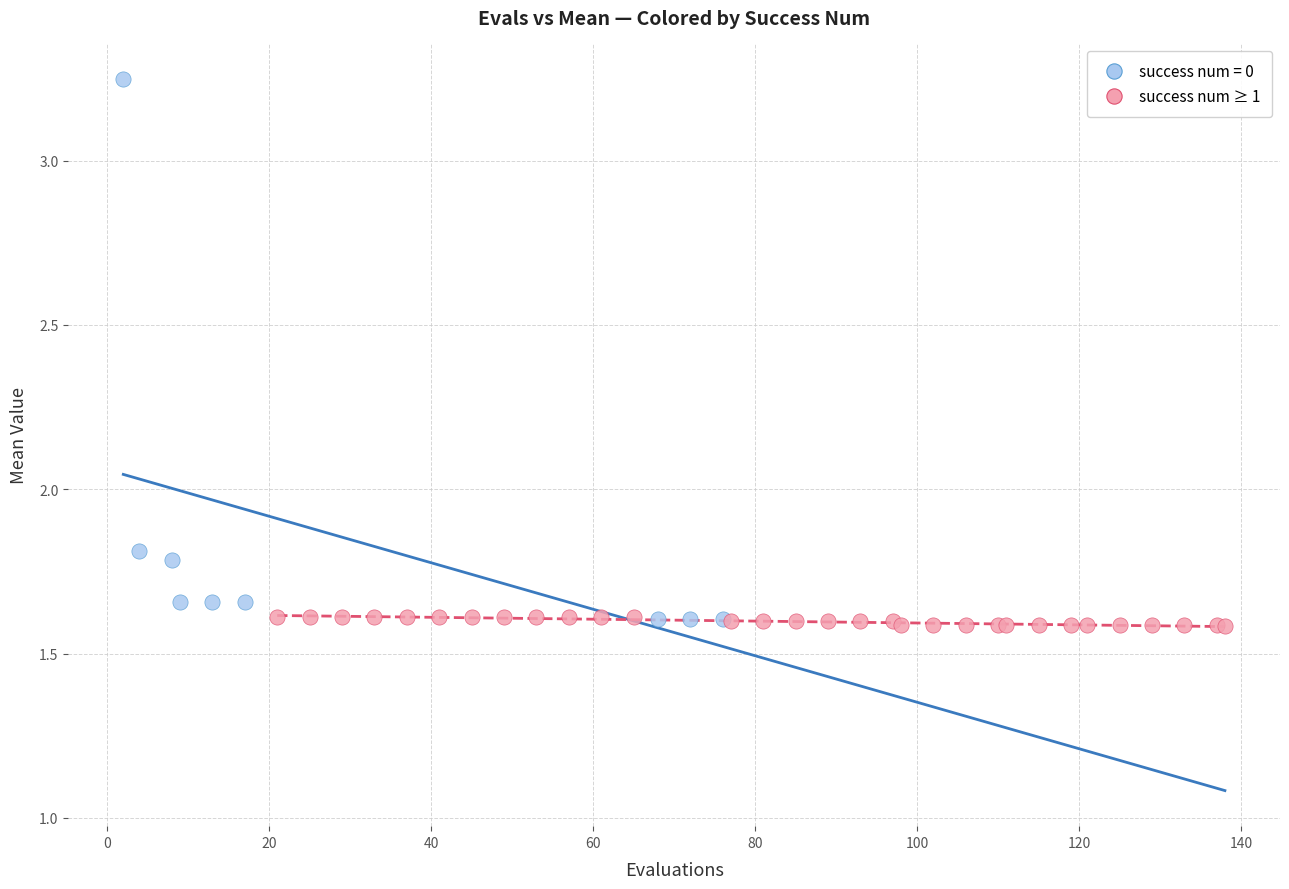

Which series contains the highest Y value?

success num = 0